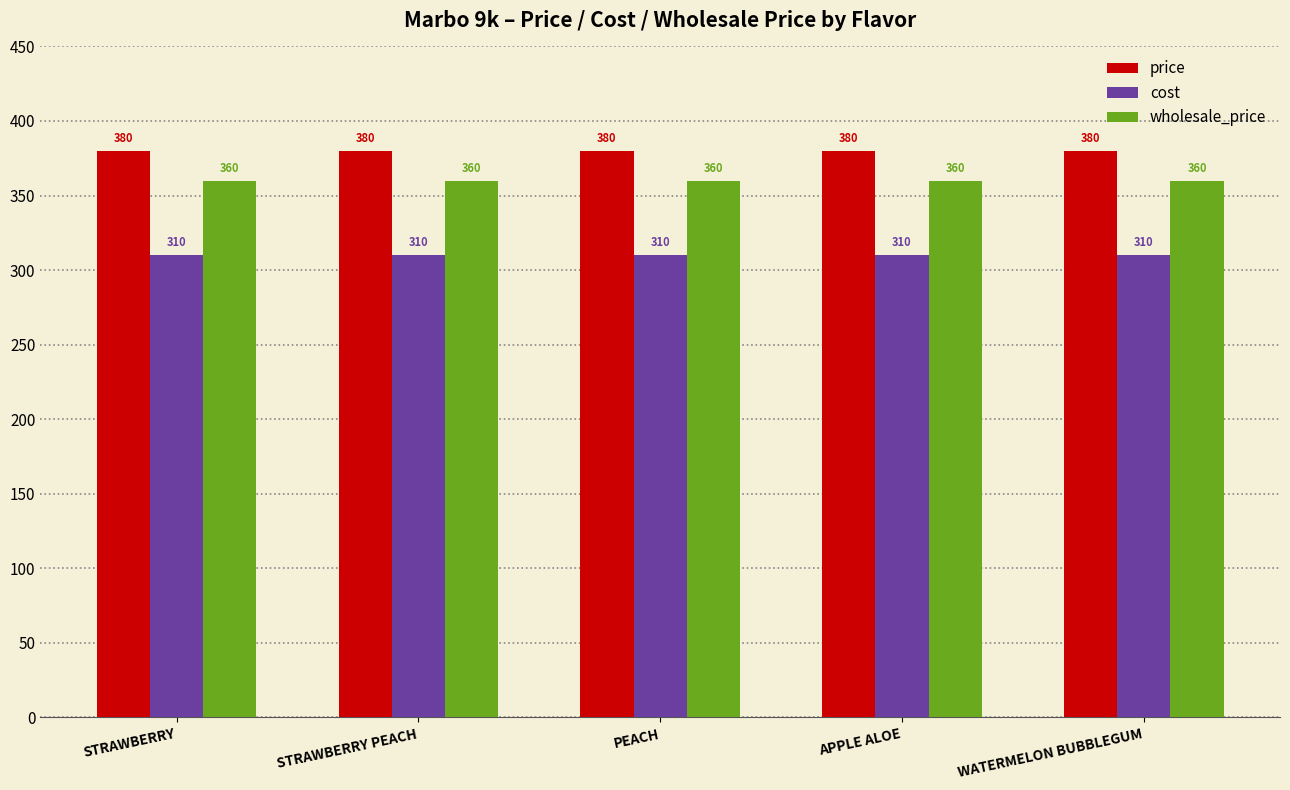

What is the greatest value displayed?

380